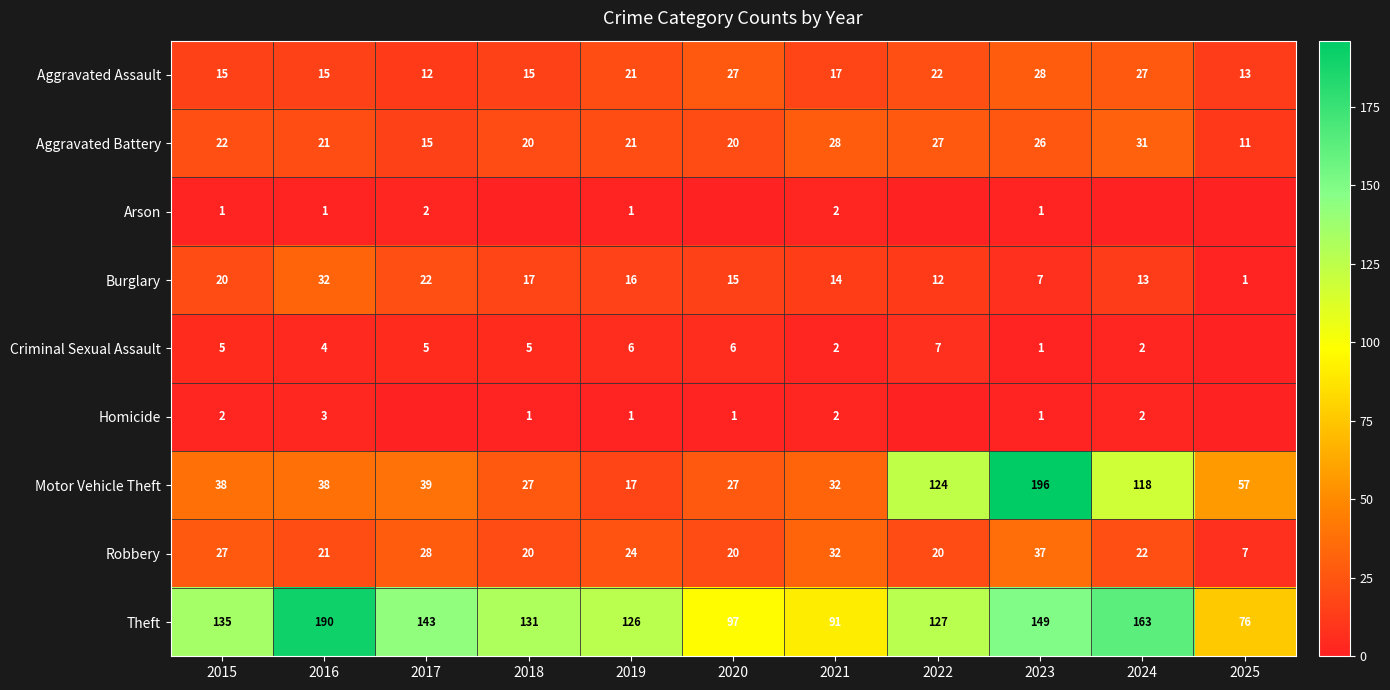

Which has a higher value, 2022 or 2016?

2022